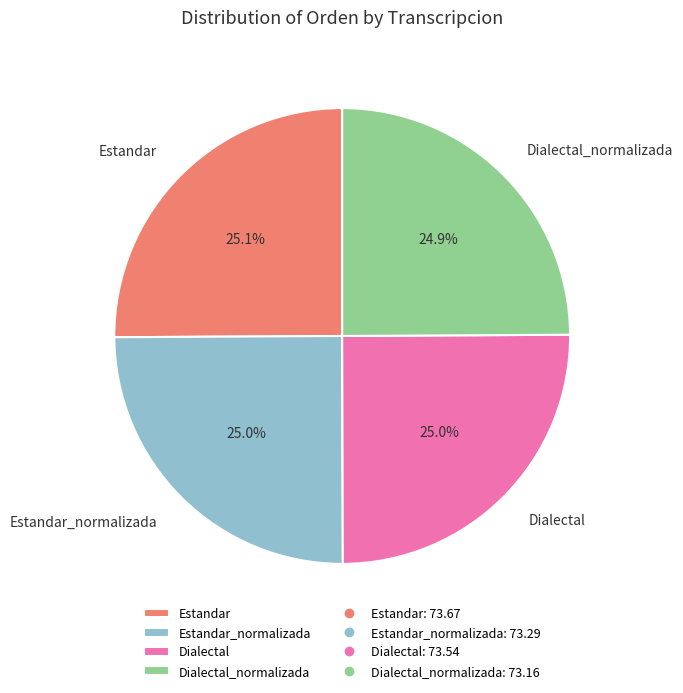

Is there any slice that represents more than half of the pie?

No